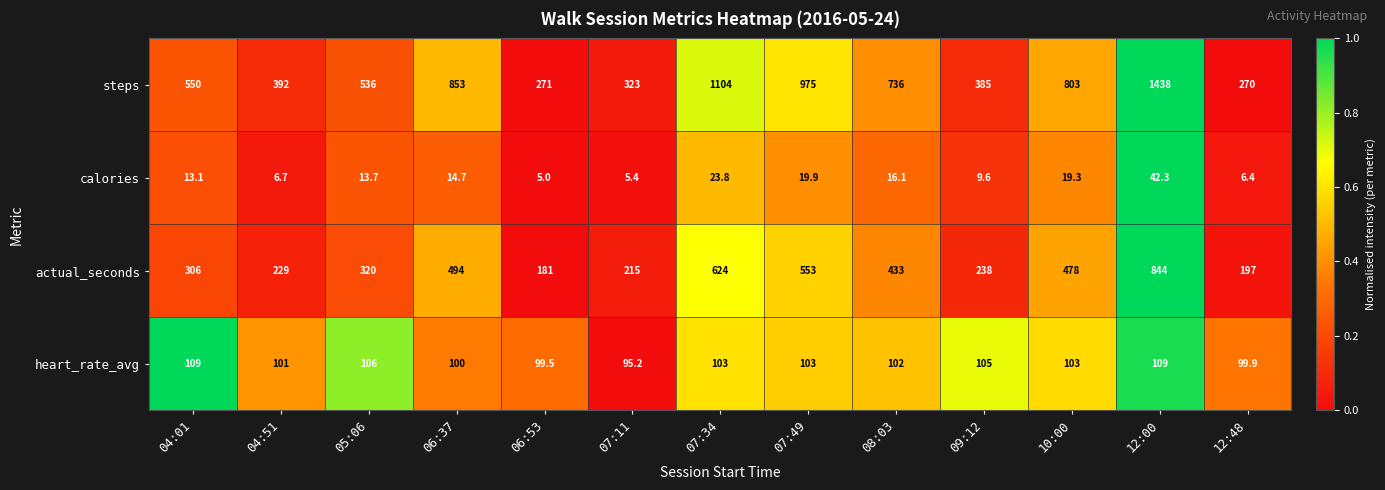

Which series has the largest total across all categories?

steps